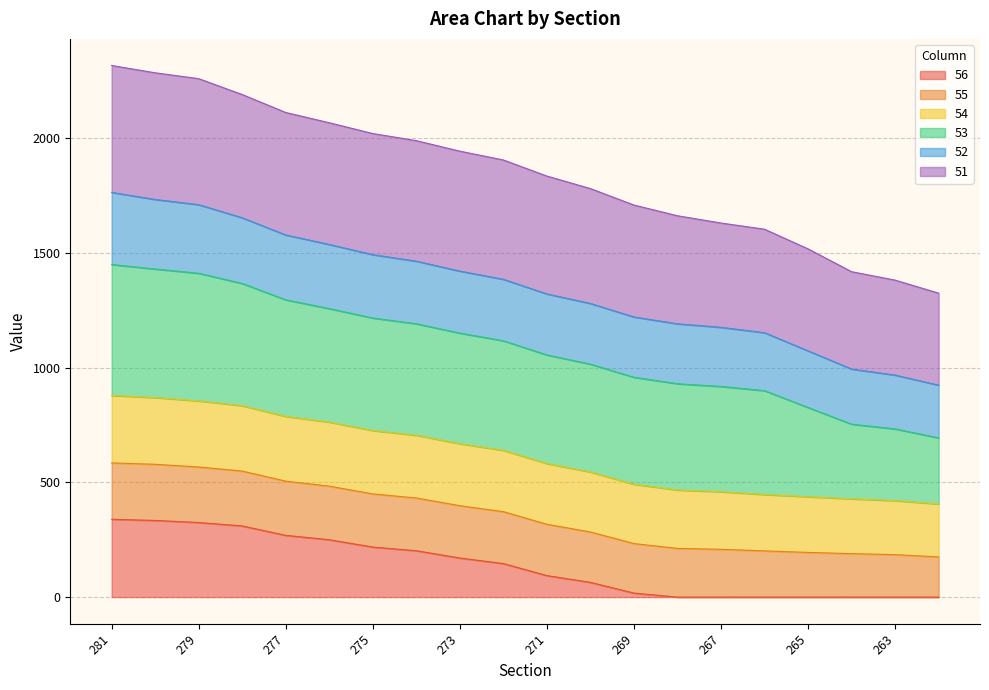

What is the difference between the highest and lowest values at 281?

1977.4